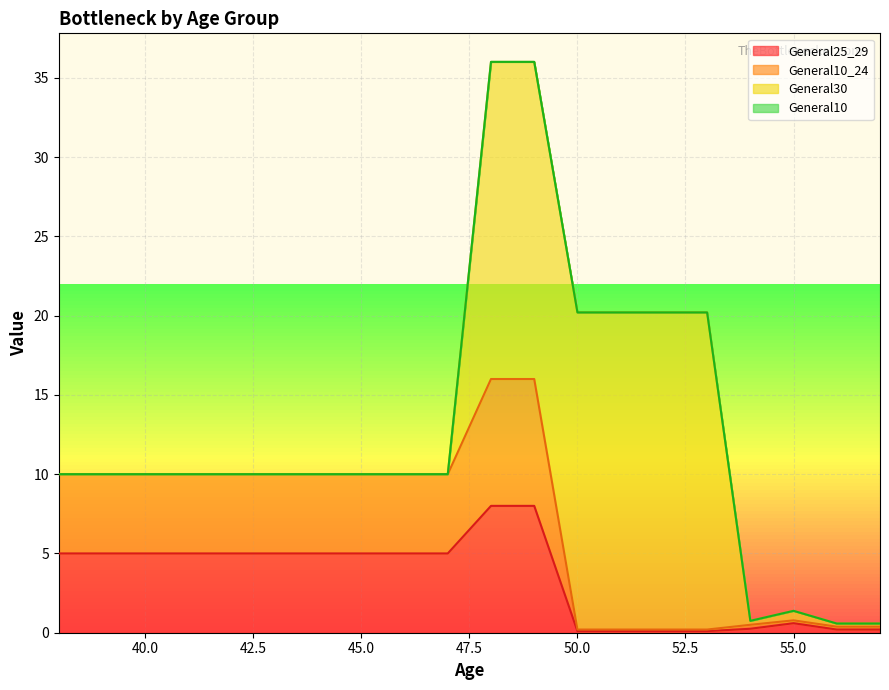

Between 51 and 49, which is larger?

49